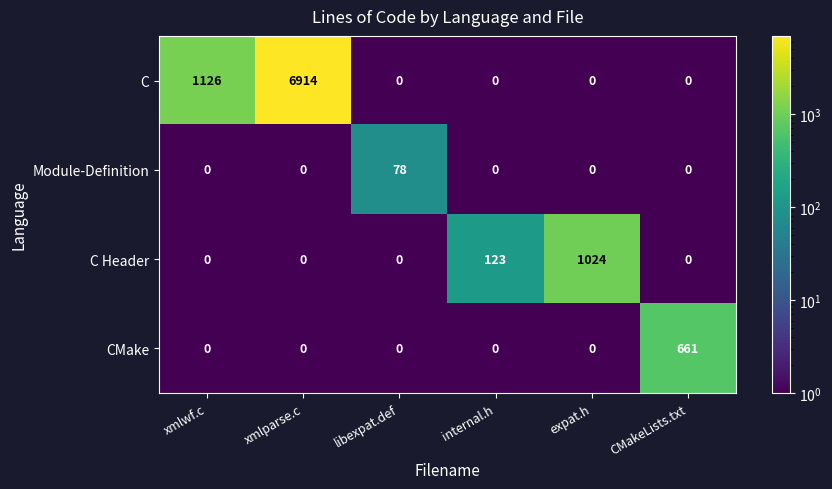

Between xmlwf.c and internal.h, which series saw the biggest shift?

C